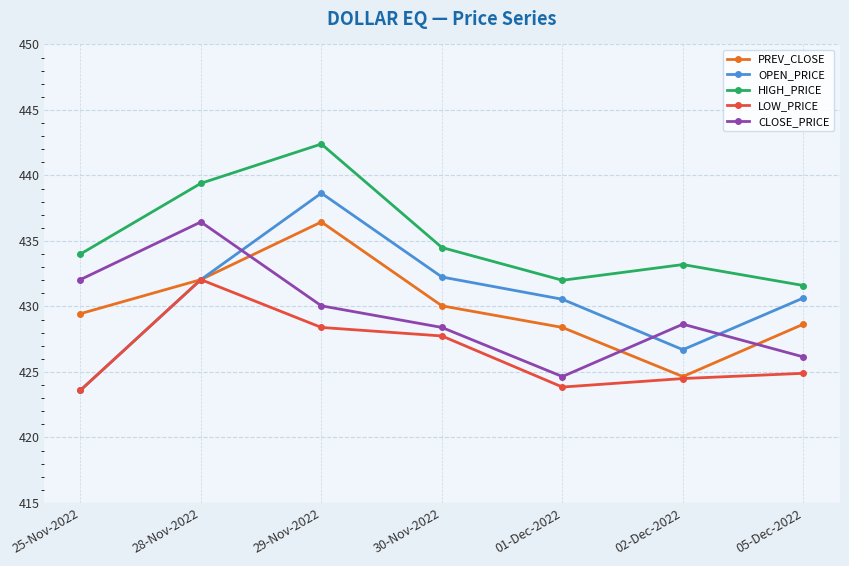

What is the maximum value for HIGH_PRICE?

442.4